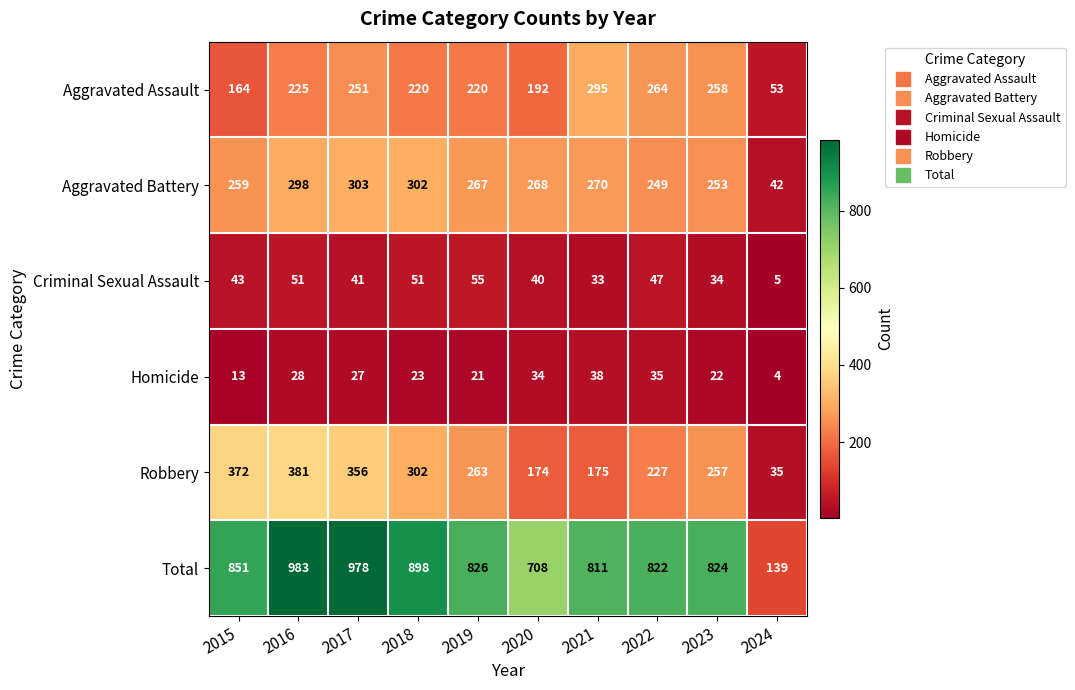

What is the maximum value shown in the chart?

983